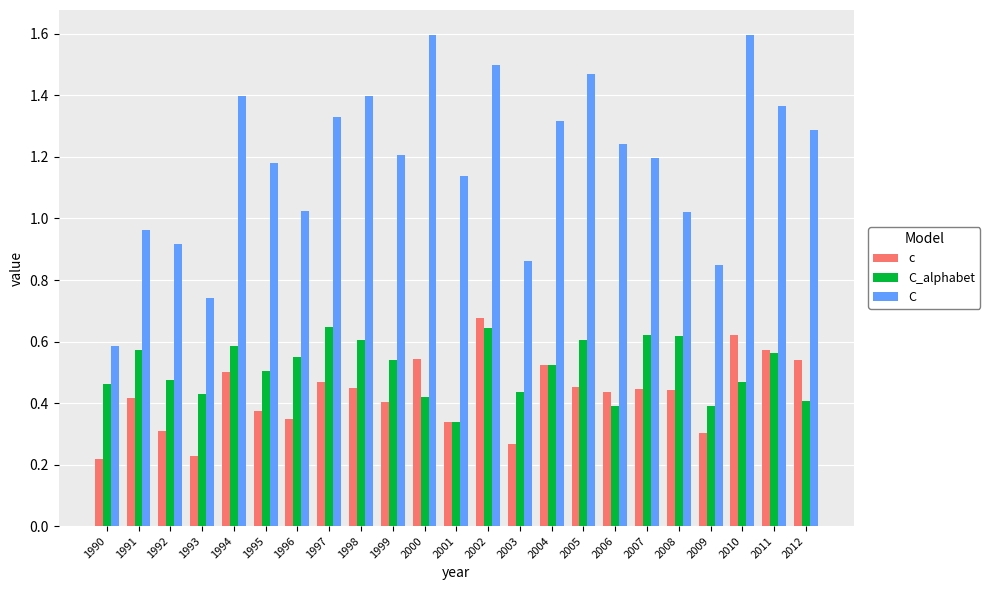

Does the chart contain any negative values?

No